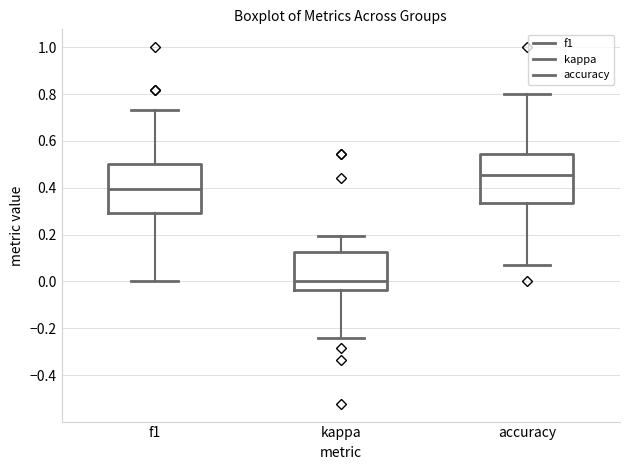

Reading left to right, read every box against the y-axis: the position of its median line, the range the box covers, and the ends of its whiskers. The values are not printed on the chart, so give them approximately, as read against the axis.

f1: median 0.40, box 0.30 to 0.50, whiskers 0.00 to 0.74
kappa: median 0.00, box -0.04 to 0.12, whiskers -0.24 to 0.20
accuracy: median 0.46, box 0.34 to 0.54, whiskers 0.08 to 0.80